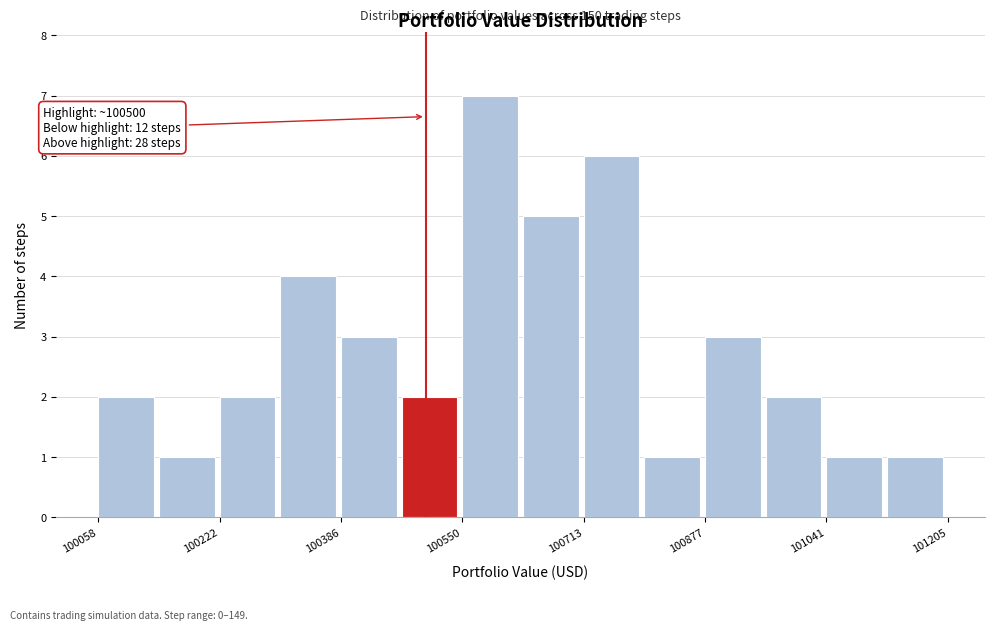

Which range on the x-axis has the tallest bar?

100540 to 100640